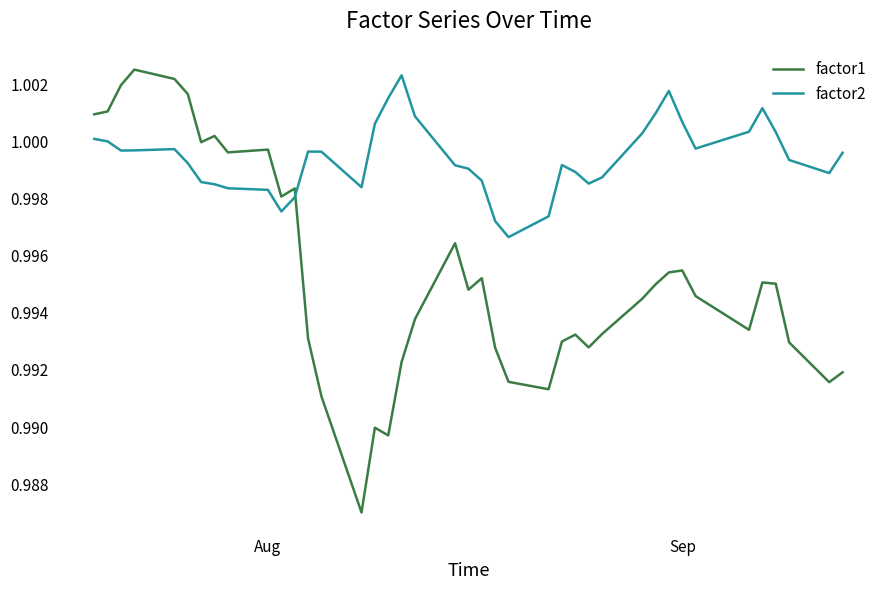

True or false: factor2 and factor1 intersect in this chart.

True